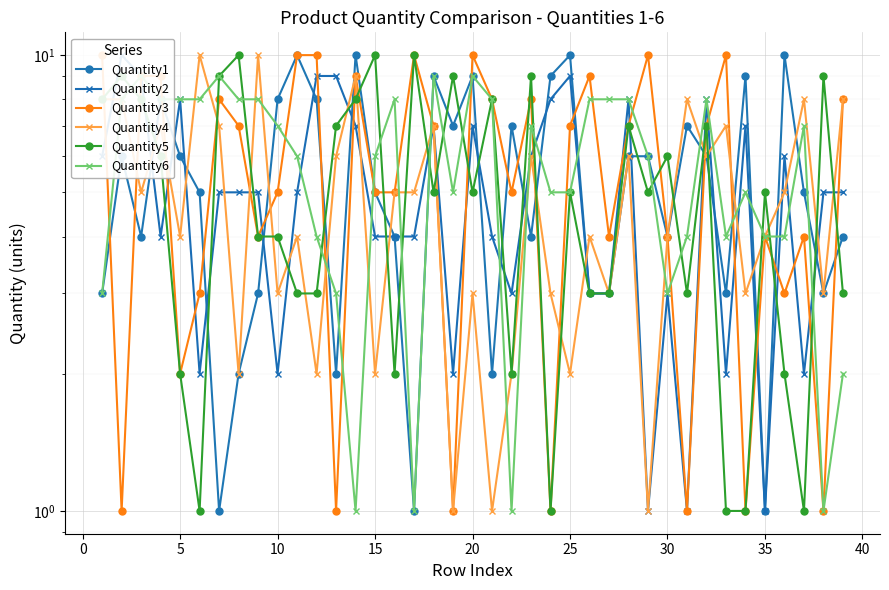

How many interior local peaks does the Quantity6 series have?

9